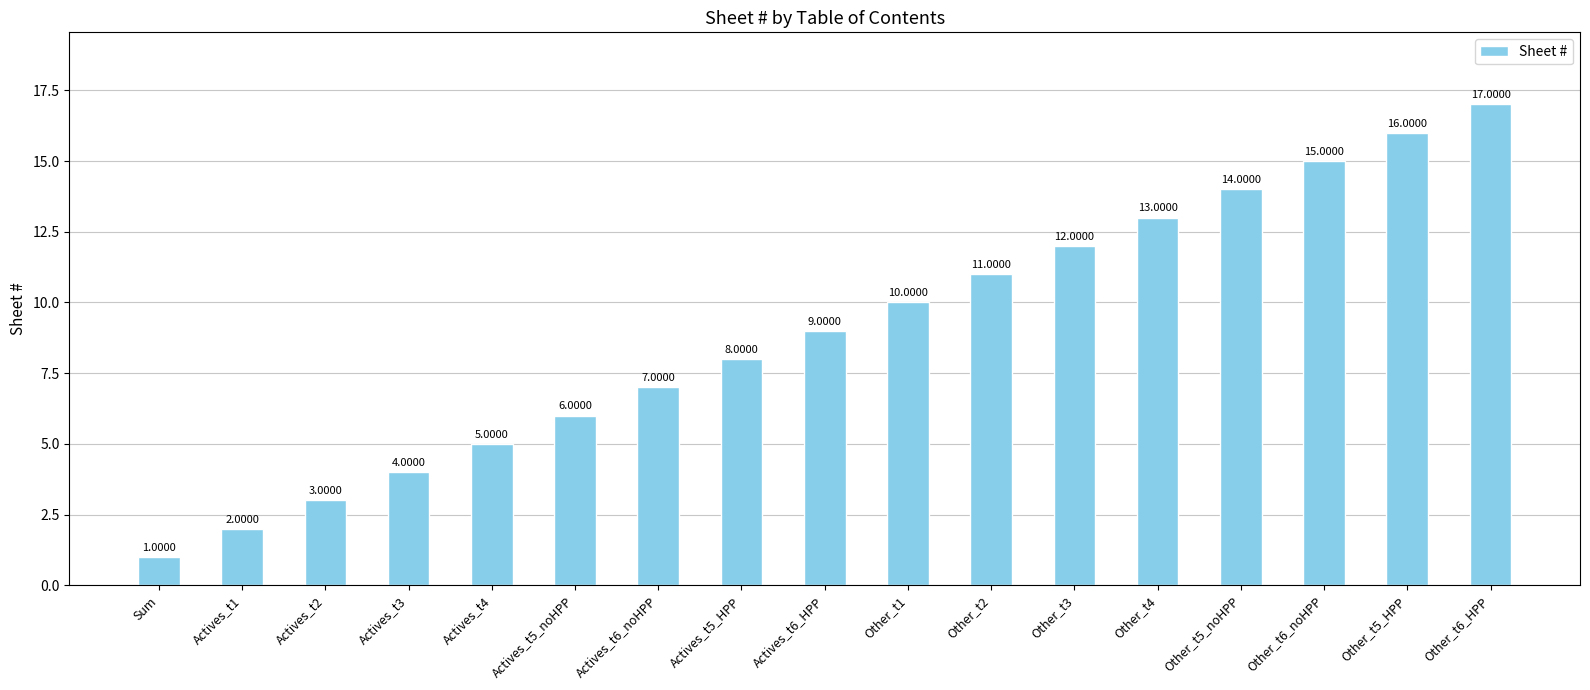

Which category has the lowest value across all series?

Sum